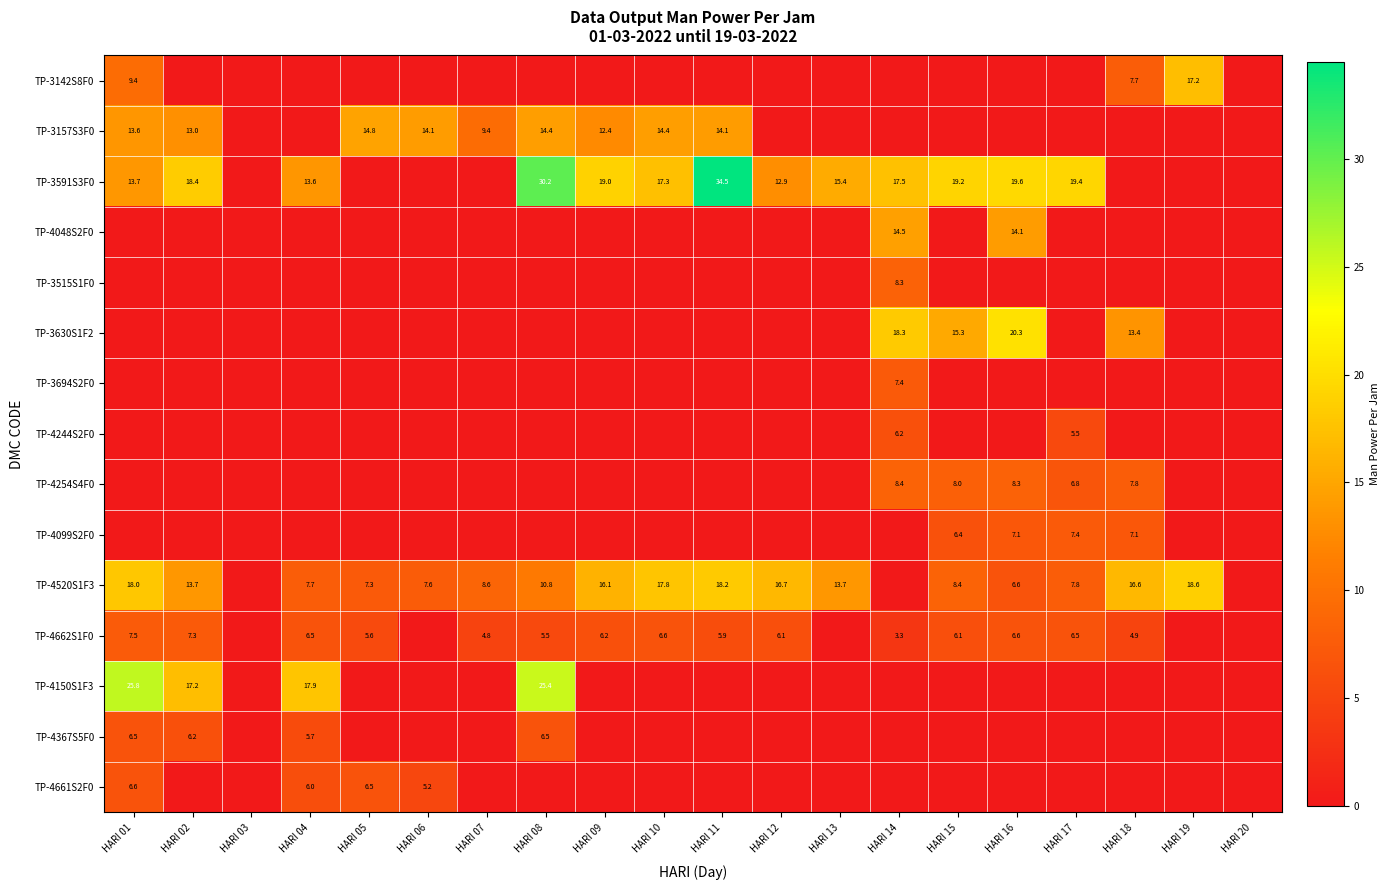

How many data points does each series have?

20